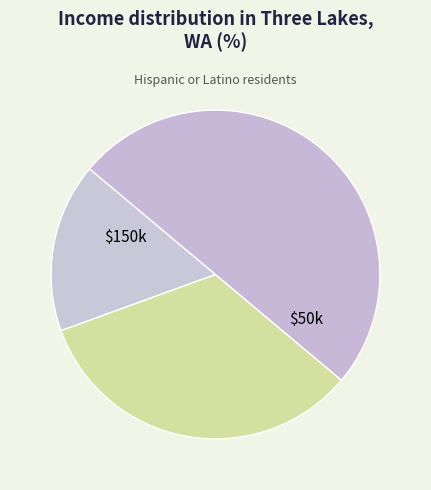

Count the number of slices in the pie.

3